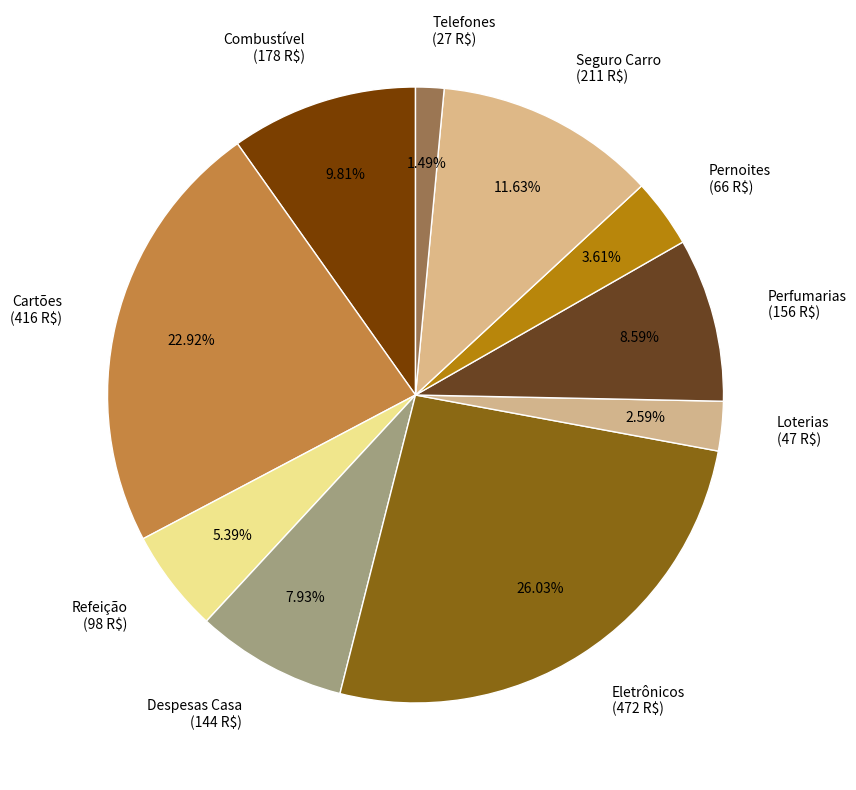

Is Telefones the majority of the pie?

No